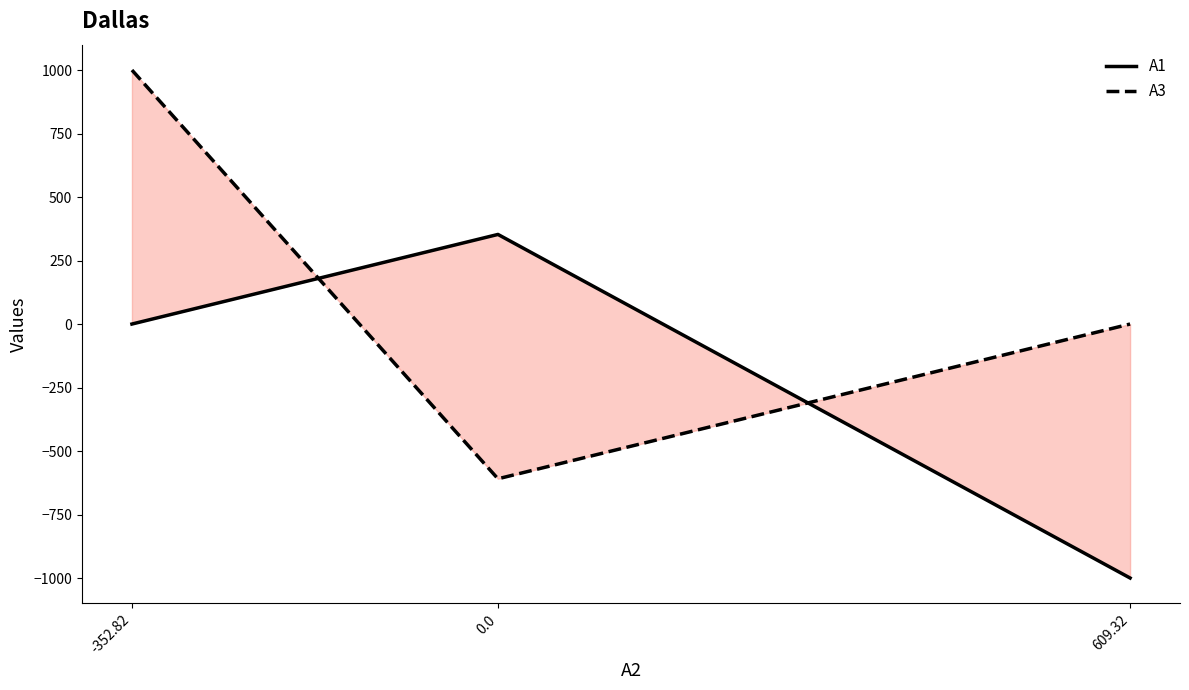

At which label is A1 closest to -323?

-352.82